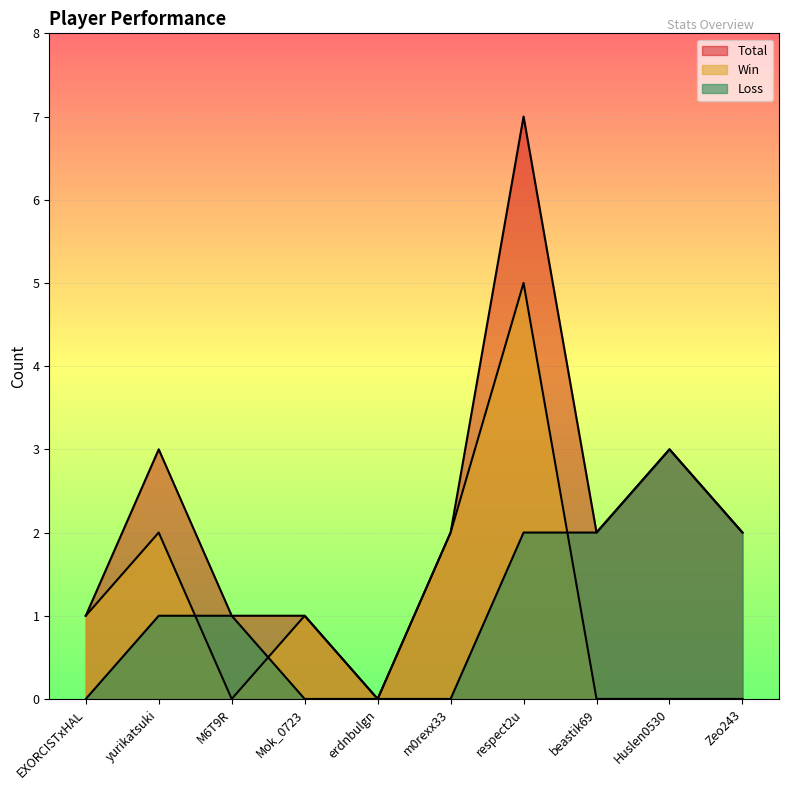

What is the difference between the maximum and minimum values in the Loss series?

3